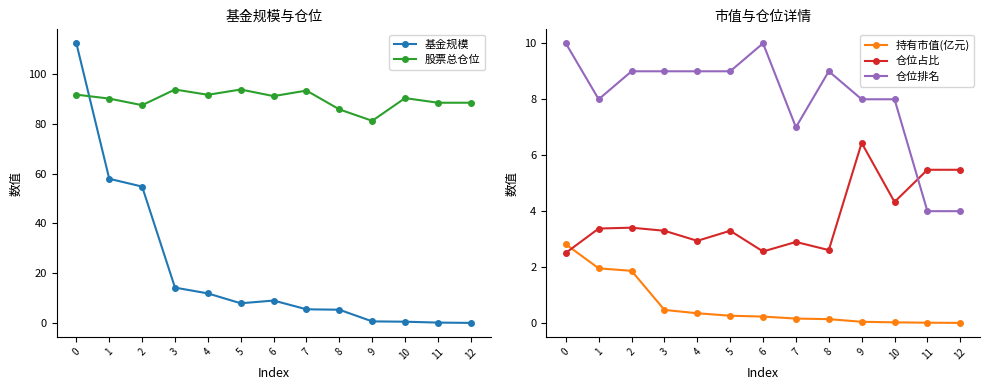

Reading left to right, list all the values displayed in this chart.

基金规模: 112.2	57.9	54.8	14.3	11.9	8.0	9.1	5.6	5.4	0.7	0.6	0.2	0.1
股票总仓位: 91.6	90.0	87.4	93.7	91.6	93.7	91.0	93.3	85.7	81.1	90.2	88.4	88.4
持有市值(亿元): 2.8	2.0	1.9	0.5	0.4	0.3	0.2	0.2	0.1	0.0	0.0	0.0	0.0
仓位占比: 2.5	3.4	3.4	3.3	2.9	3.3	2.6	2.9	2.6	6.4	4.3	5.5	5.5
仓位排名: 10.0	8.0	9.0	9.0	9.0	9.0	10.0	7.0	9.0	8.0	8.0	4.0	4.0